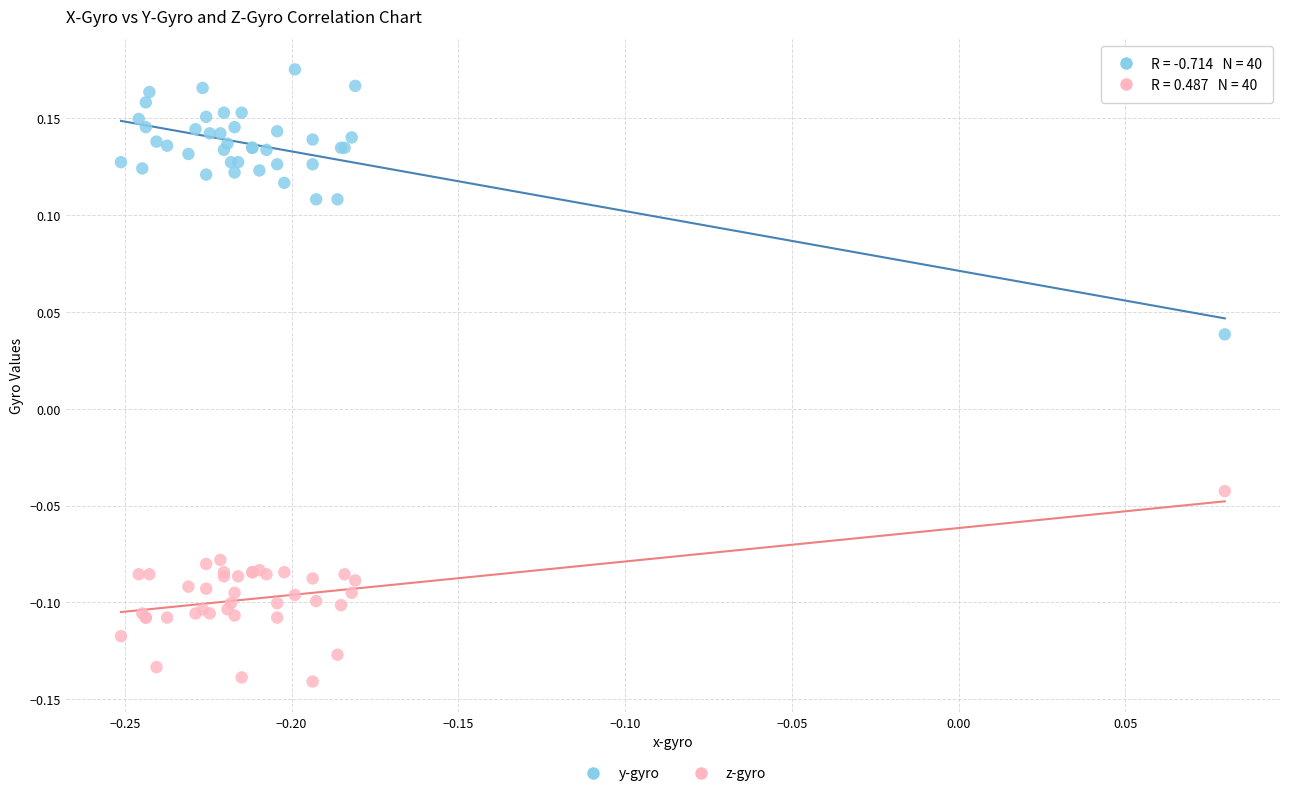

What is the X range (max minus min) for the scatter plot?

0.3